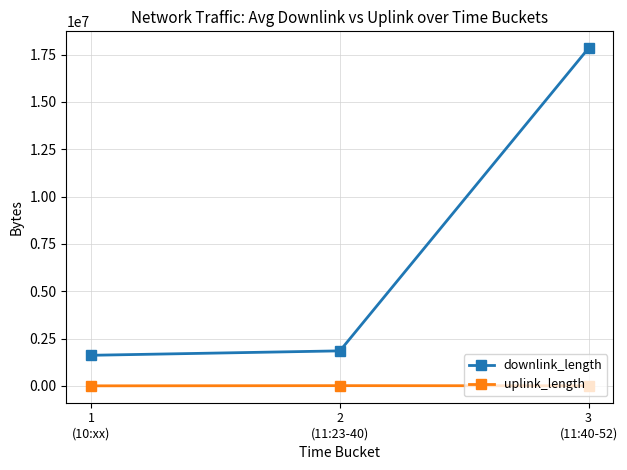

What is the label of the 3rd point from the right?

1
(10:xx)